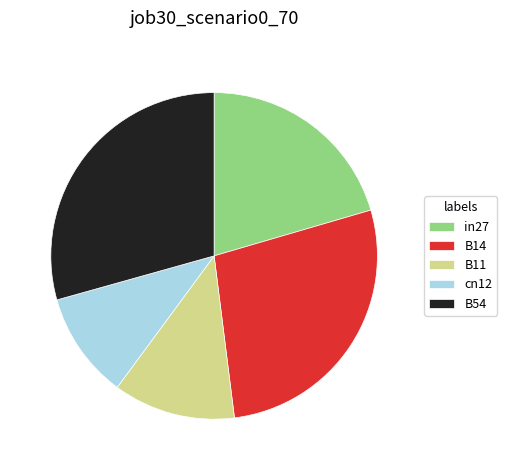

The B54 slice represents 36% of the pie. True or false?

False